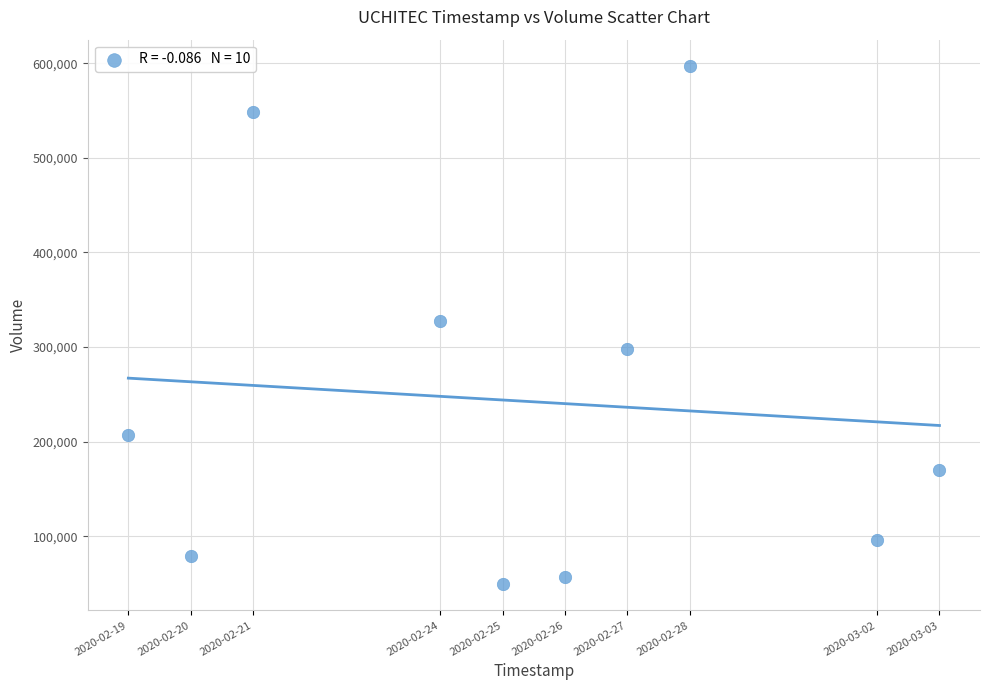

What is the average Y value?

242990